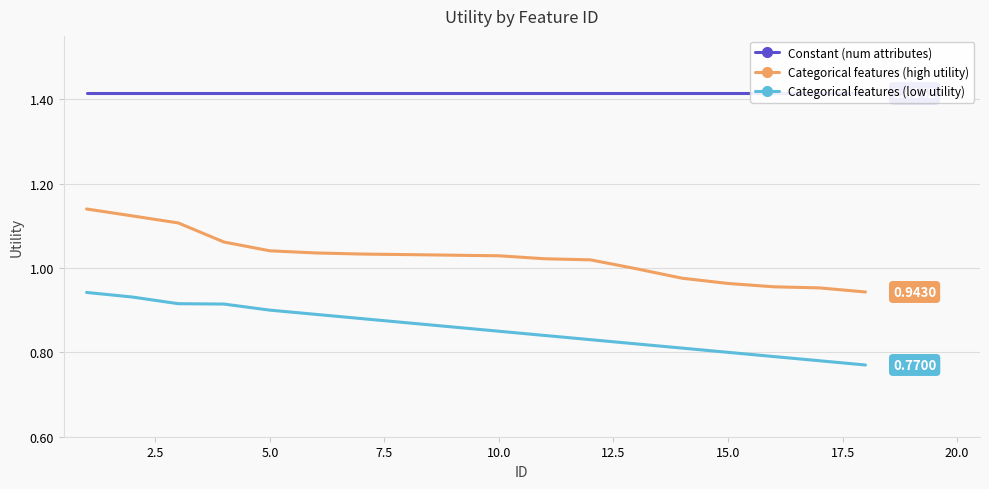

Reading left to right, transcribe all the data shown in this chart.

Constant (num attributes): 1.4	1.4	1.4	1.4	1.4	1.4	1.4	1.4	1.4	1.4	1.4	1.4	1.4	1.4	1.4	1.4	1.4	1.4
Categorical features (high utility): 1.1	1.1	1.1	1.1	1.0	1.0	1.0	1.0	1.0	1.0	1.0	1.0	1.0	1.0	1.0	1.0	1.0	0.9
Categorical features (low utility): 0.9	0.9	0.9	0.9	0.9	0.9	0.9	0.9	0.9	0.8	0.8	0.8	0.8	0.8	0.8	0.8	0.8	0.8